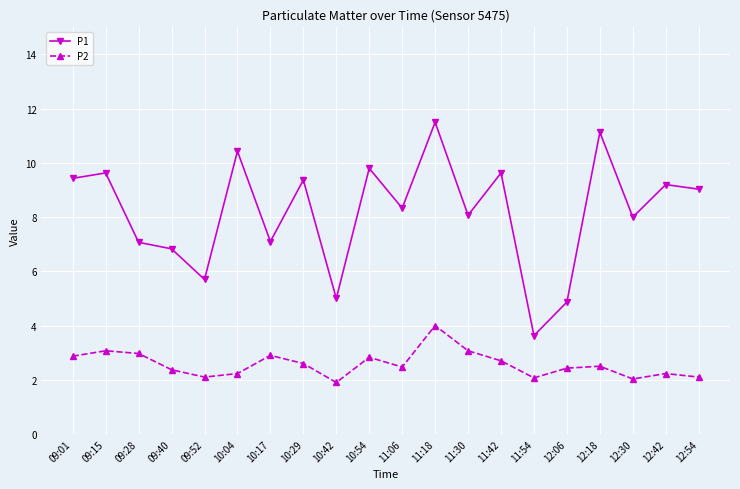

How many distinct data groups are displayed?

2